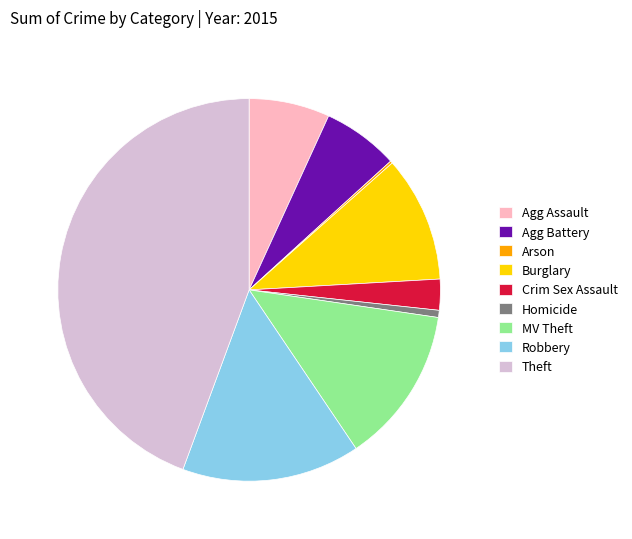

Which has a higher value, MV Theft or Agg Battery?

MV Theft